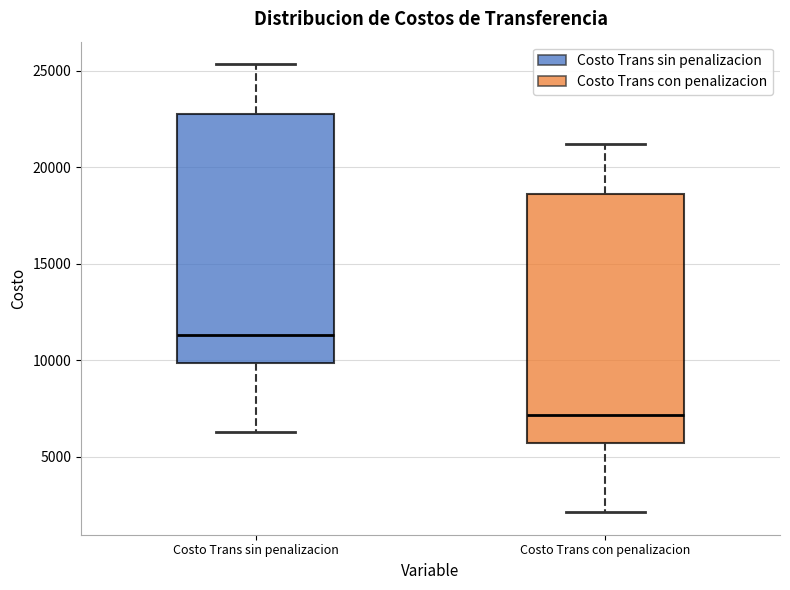

Reading left to right, read every box against the y-axis: the position of its median line, the range the box covers, and the ends of its whiskers. The values are not printed on the chart, so give them approximately, as read against the axis.

Costo Trans sin penalizacion: median 11500, box 10000 to 23000, whiskers 6500 to 25500
Costo Trans con penalizacion: median 7000, box 5500 to 18500, whiskers 2000 to 21000